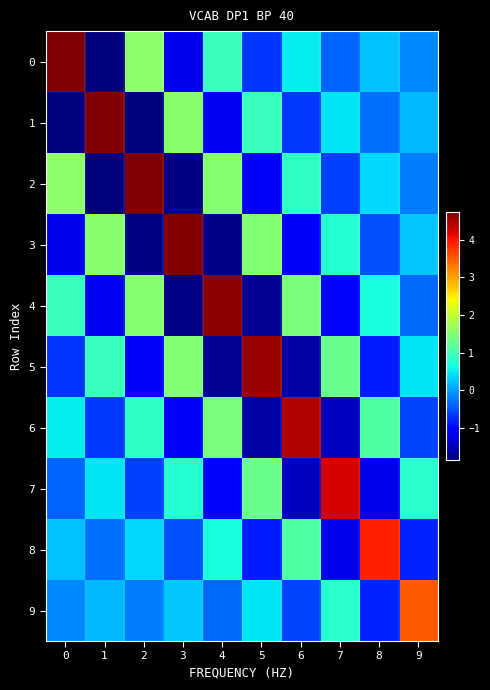

Reading left to right, transcribe all the data shown in this chart.

0: 0=4.7	1=-1.8	2=1.6	3=-1.2	4=0.9	5=-0.7	6=0.5	7=-0.4	8=0.2	9=-0.1
1: 0=-1.8	1=4.7	2=-1.8	3=1.6	4=-1.2	5=0.9	6=-0.7	7=0.5	8=-0.3	9=0.2
2: 0=1.6	1=-1.8	2=4.7	3=-1.8	4=1.5	5=-1.1	6=0.8	7=-0.6	8=0.4	9=-0.2
3: 0=-1.2	1=1.6	2=-1.8	3=4.7	4=-1.8	5=1.5	6=-1.1	7=0.8	8=-0.5	9=0.3
4: 0=0.9	1=-1.2	2=1.5	3=-1.8	4=4.6	5=-1.7	6=1.4	7=-1.0	8=0.6	9=-0.4
5: 0=-0.7	1=0.9	2=-1.1	3=1.5	4=-1.7	5=4.6	6=-1.6	7=1.3	8=-0.8	9=0.5
6: 0=0.5	1=-0.7	2=0.8	3=-1.1	4=1.4	5=-1.6	6=4.4	7=-1.5	8=1.1	9=-0.6
7: 0=-0.4	1=0.5	2=-0.6	3=0.8	4=-1.0	5=1.3	6=-1.5	7=4.2	8=-1.2	9=0.8
8: 0=0.2	1=-0.3	2=0.4	3=-0.5	4=0.6	5=-0.8	6=1.1	7=-1.2	8=3.9	9=-0.8
9: 0=-0.1	1=0.2	2=-0.2	3=0.3	4=-0.4	5=0.5	6=-0.6	7=0.8	8=-0.8	9=3.5